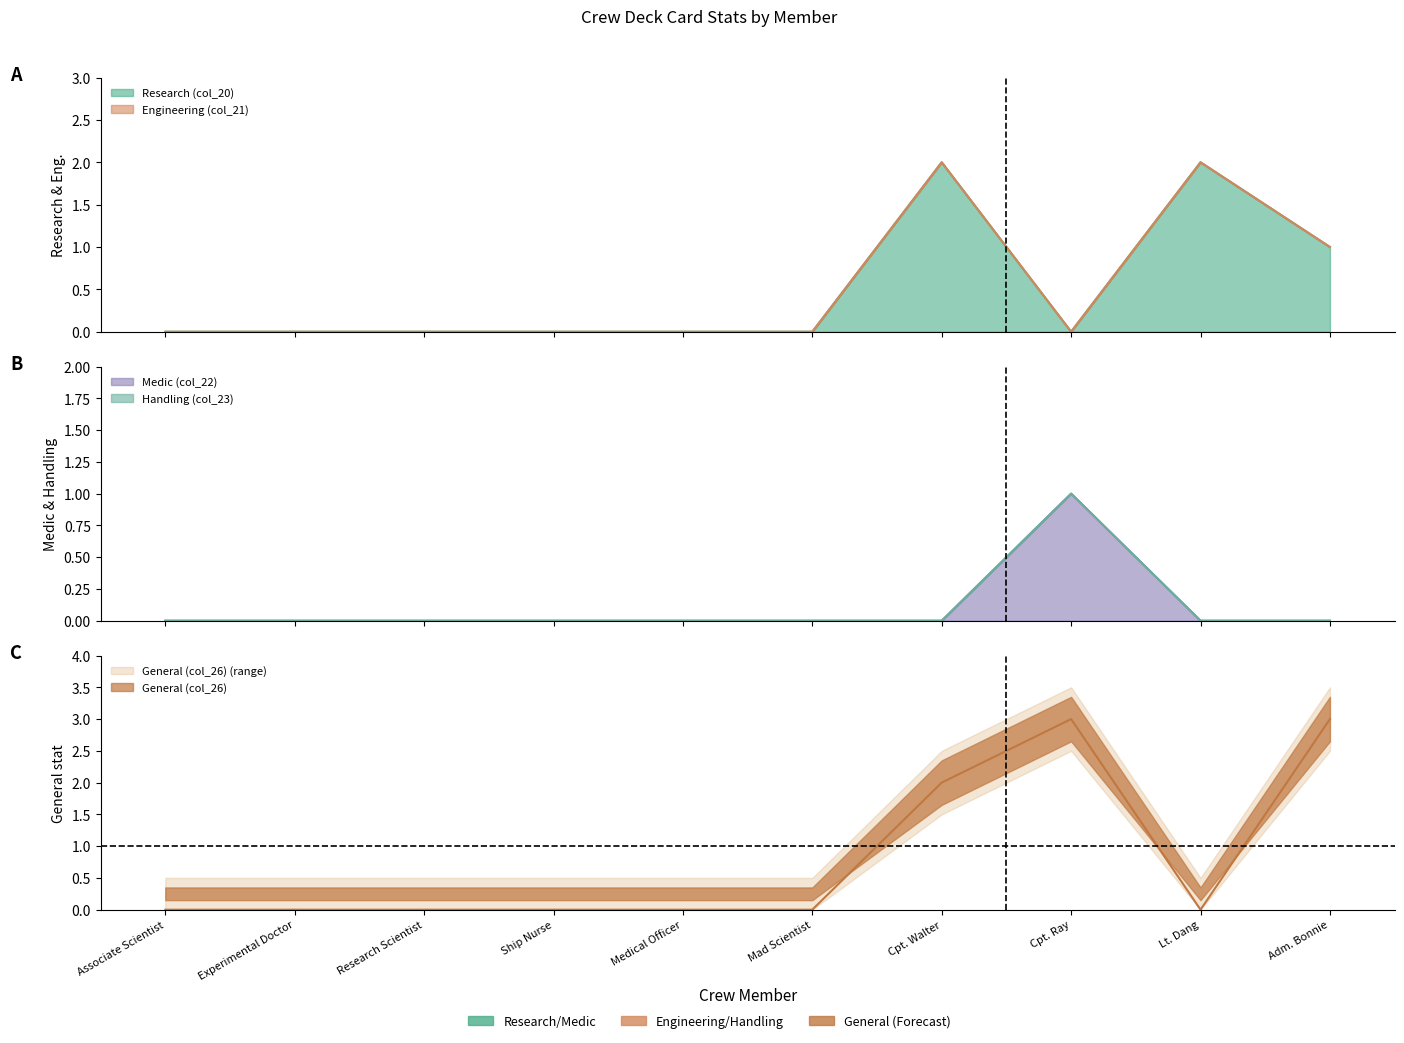

What is the label of the 3rd point from the left?

Research Scientist